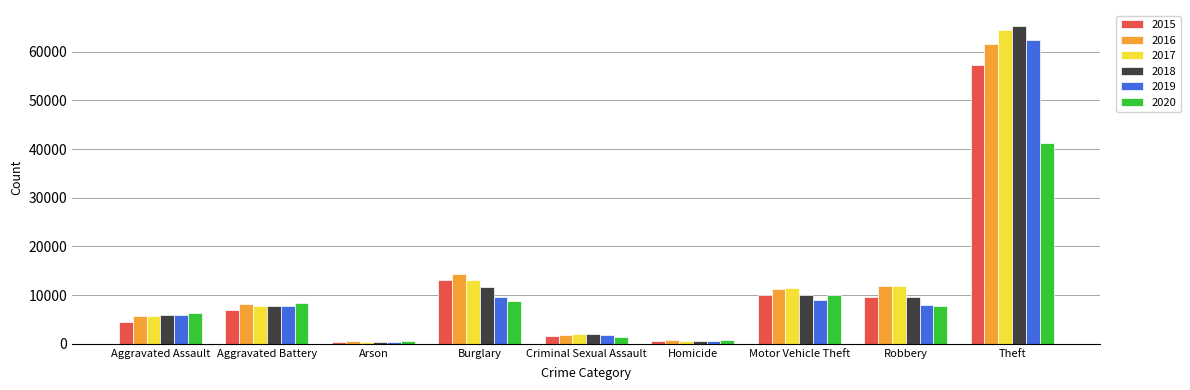

The 2018 series shows 9985 at Motor Vehicle Theft. True or false?

True